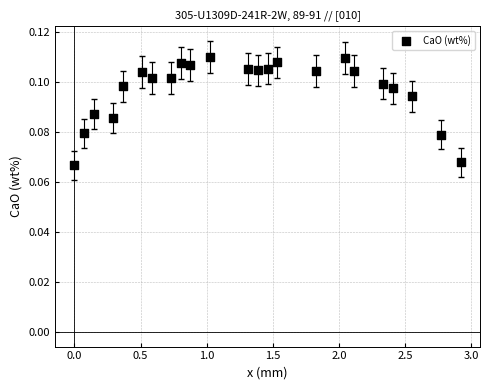

What is the range of X values (max minus min)?

2.9